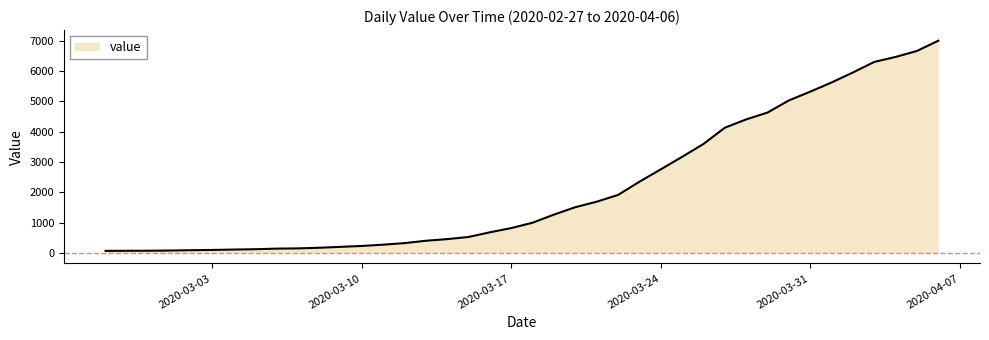

What is the difference between the maximum and minimum values?

6931